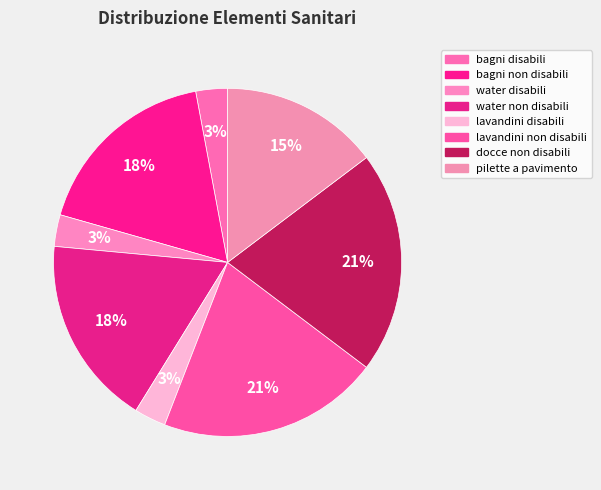

How many slices are in this pie chart?

8